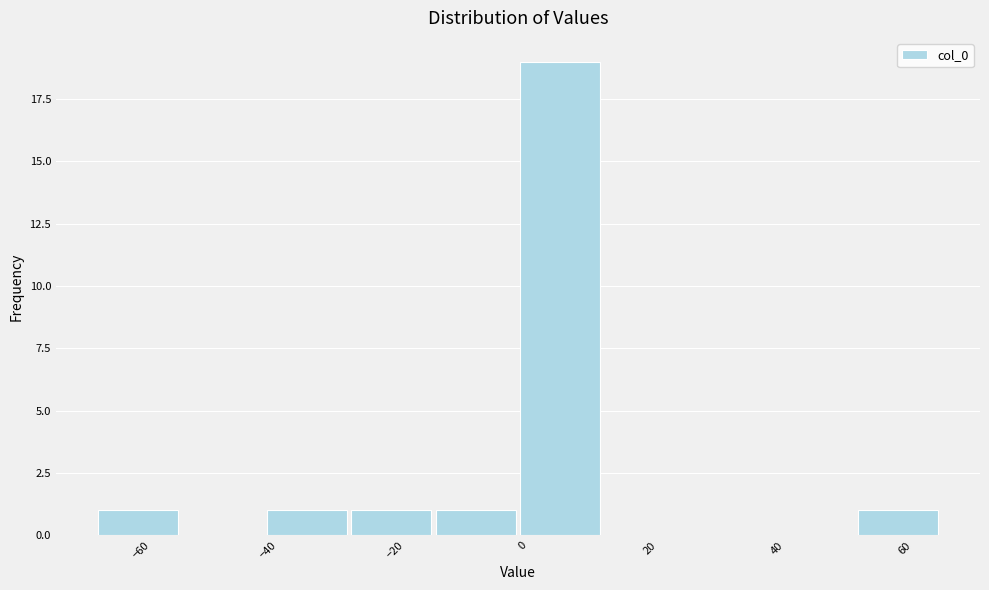

Reading left to right, list every bar in this chart as the range it spans on the x-axis followed by its height. Neither the bar edges nor the heights are printed on the chart, so give them approximately, as read against the axes.

-68 to -54: 1
-54 to -40: 0
-40 to -28: 1
-28 to -14: 1
-14 to 0: 1
0 to 12: 19
12 to 26: 0
26 to 40: 0
40 to 52: 0
52 to 66: 1